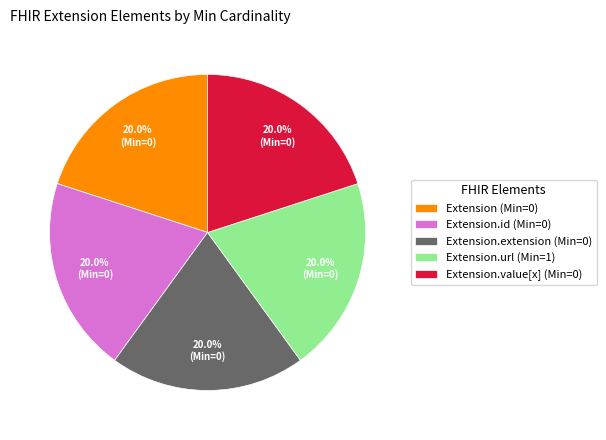

What is the ratio of the value at Extension.id (Min=0) to the value at Extension.url (Min=1)?

1.0